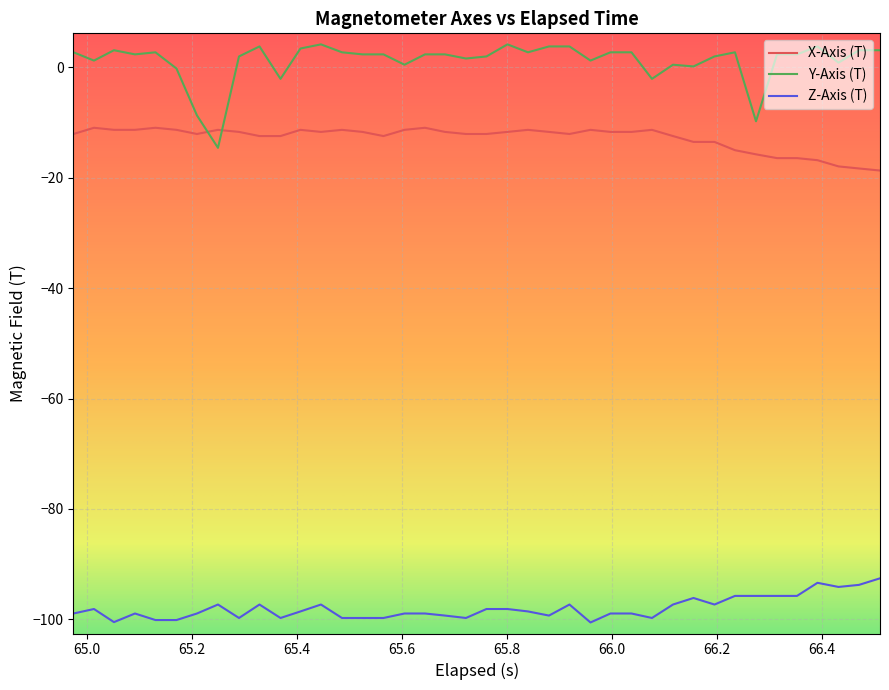

Which series has the largest total across all categories?

Y-Axis (T)